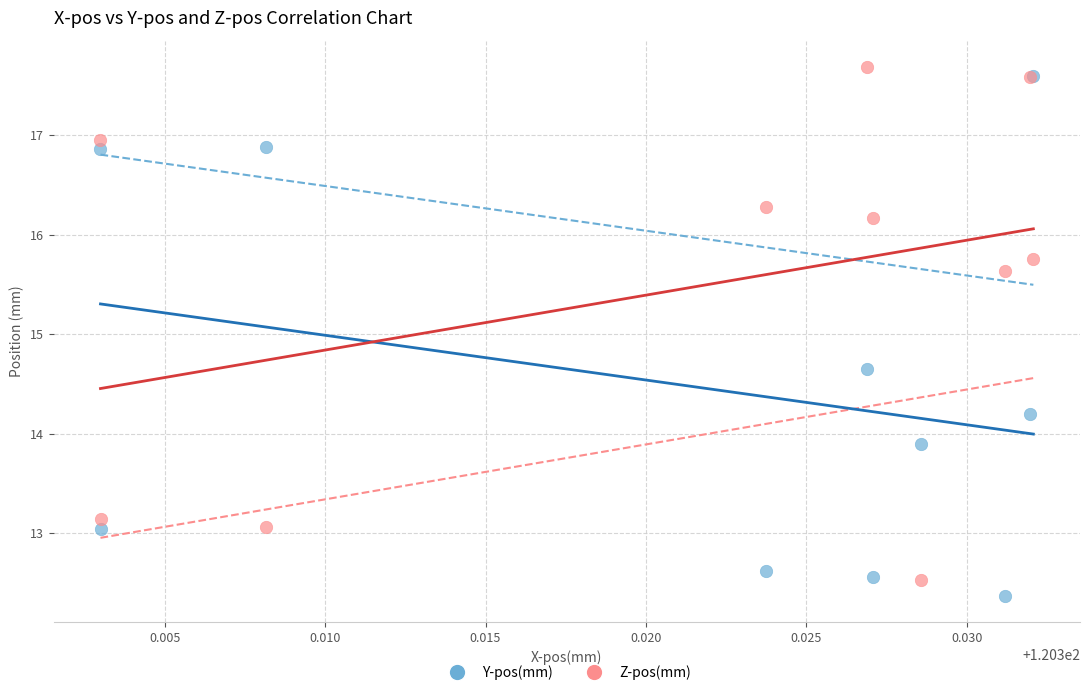

Which series contains the highest Y value?

Z-pos(mm)